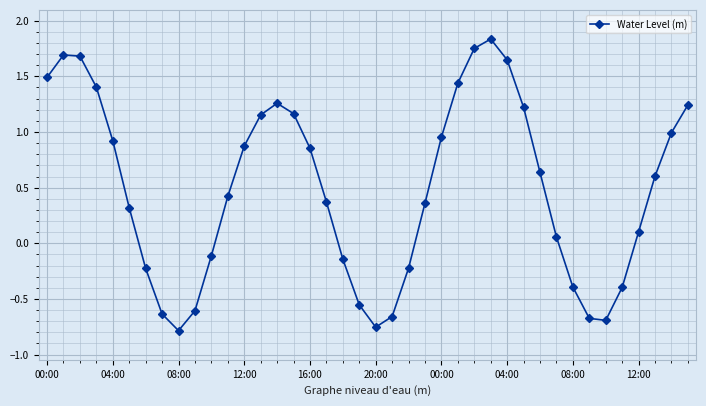

What is the difference between the maximum and minimum values?

2.6